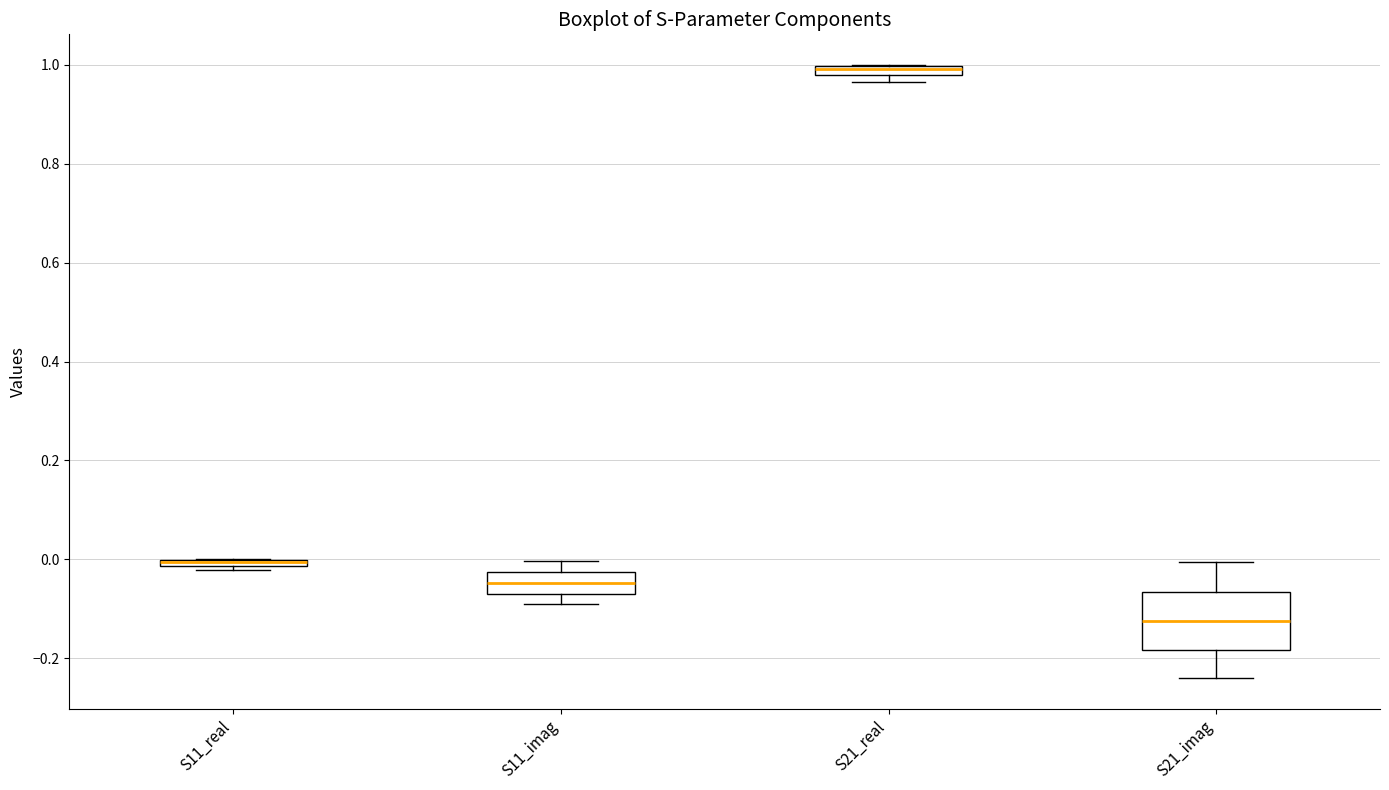

Which box is the tallest, from its lower edge to its upper edge?

S21_imag